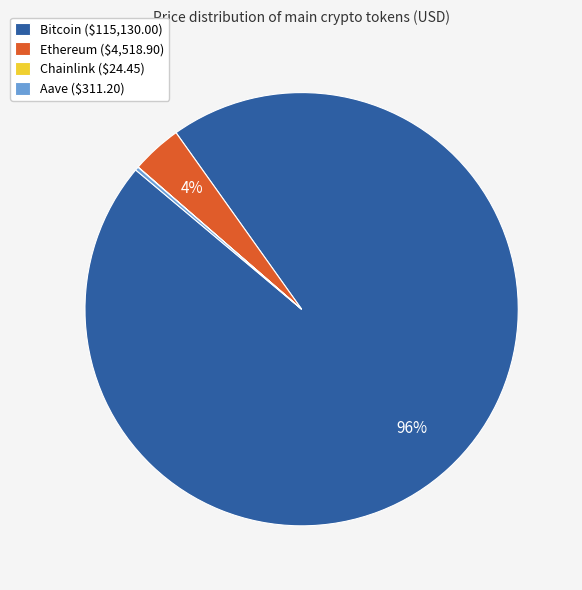

To the nearest percent, what is the difference between the largest and smallest slice percentages?

96%